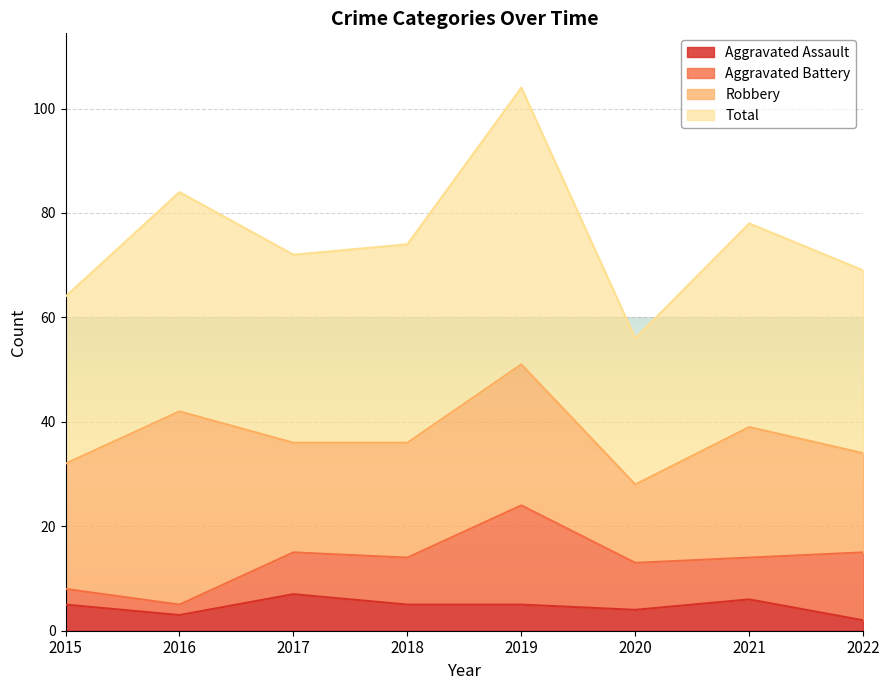

Which series has the largest total across all categories?

Total